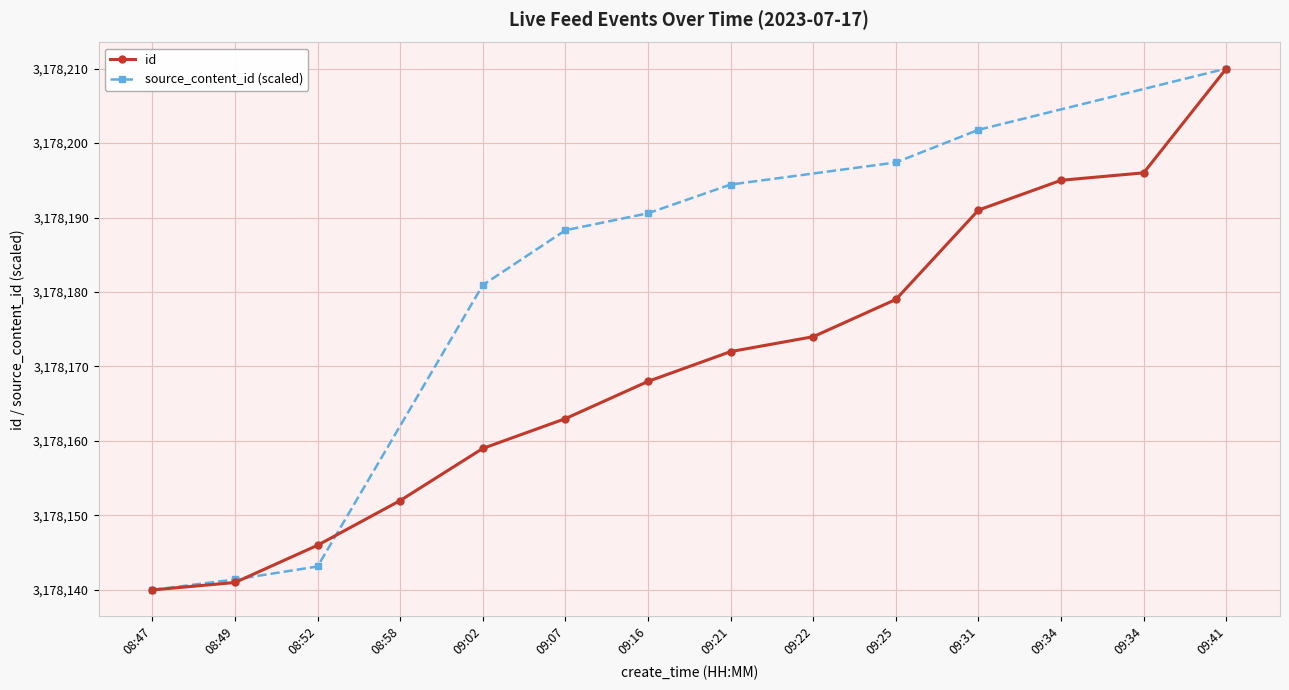

What is the label of the 5th point from the left?

09:02